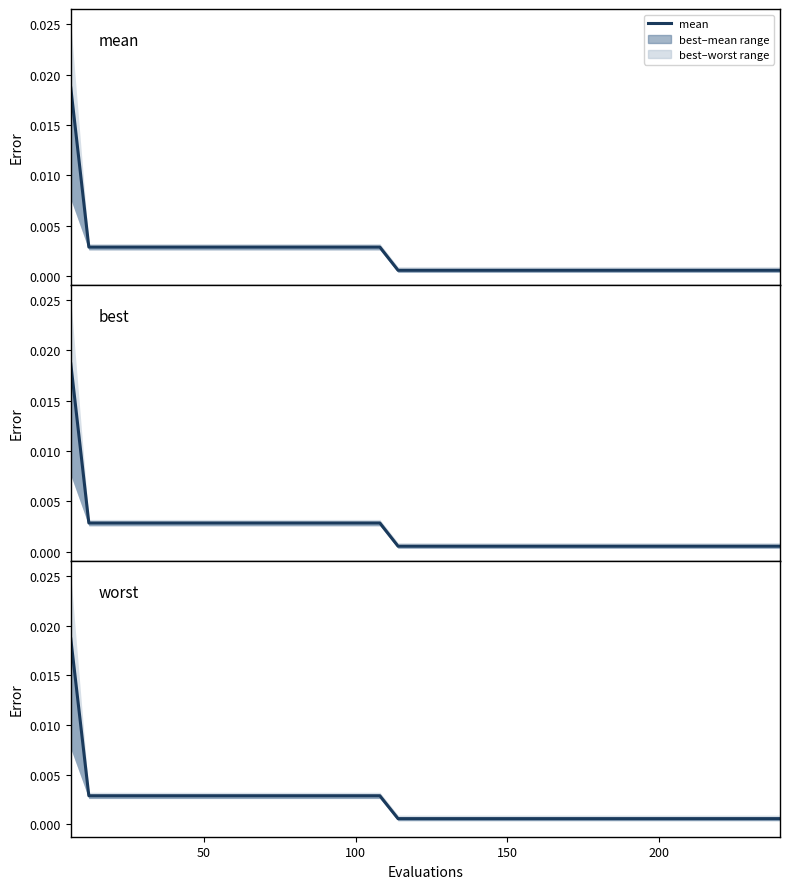

What is the sum of all values?

0.1